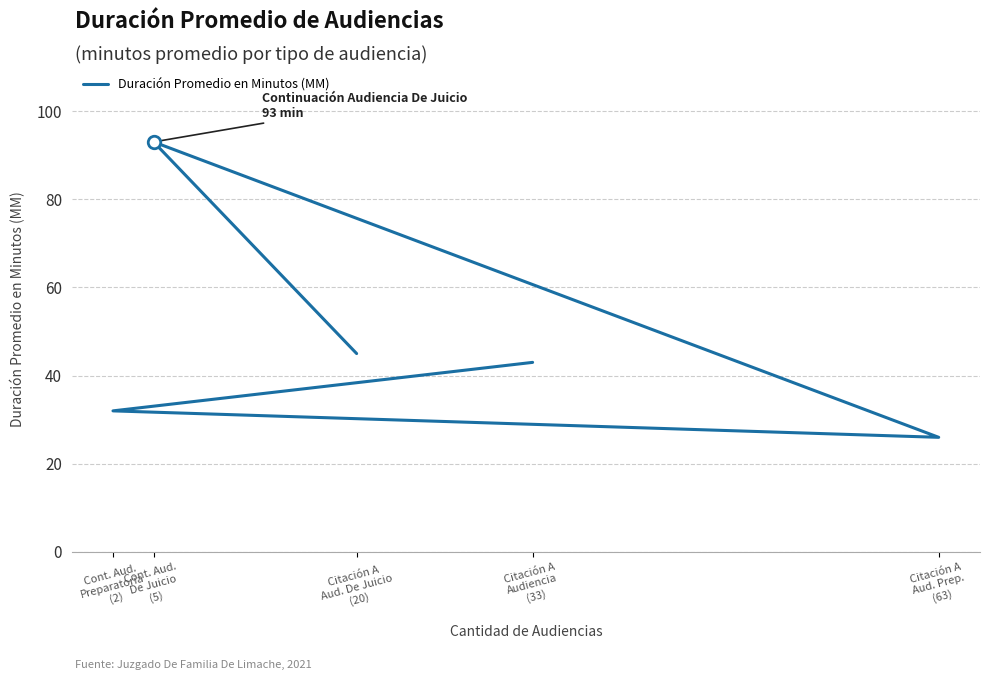

How many interior local valleys (lower than both neighbors) does the data have?

1